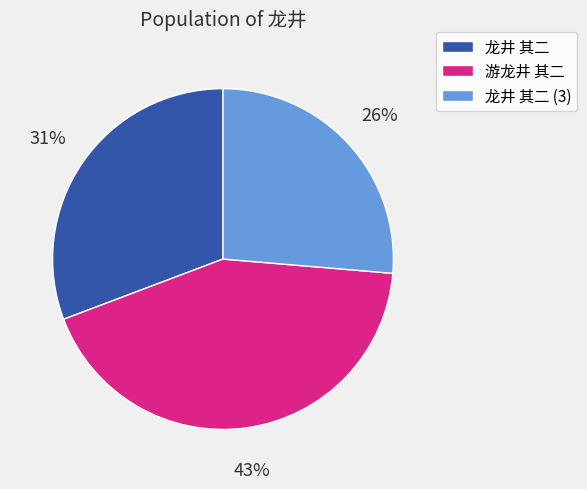

Combined, do 游龙井 其二 and 龙井 其二 (3) account for over 50%?

Yes